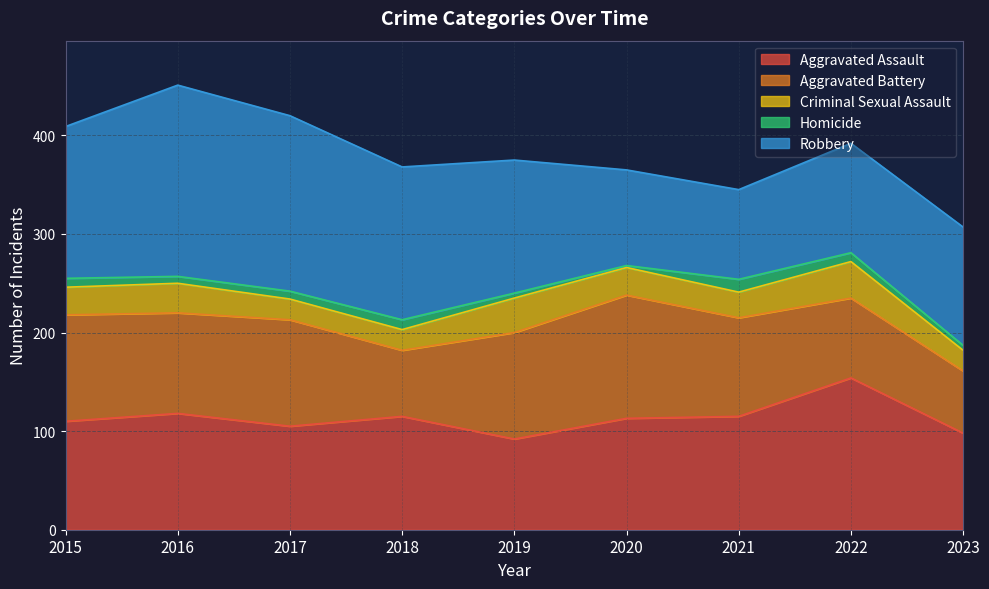

Rank the series at 2019 from highest to lowest value.

Robbery, Aggravated Battery, Aggravated Assault, Criminal Sexual Assault, Homicide